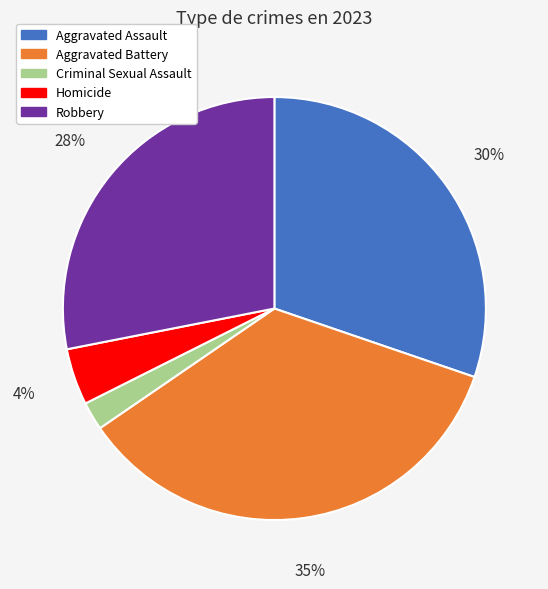

Does Criminal Sexual Assault represent more than half of the total?

No